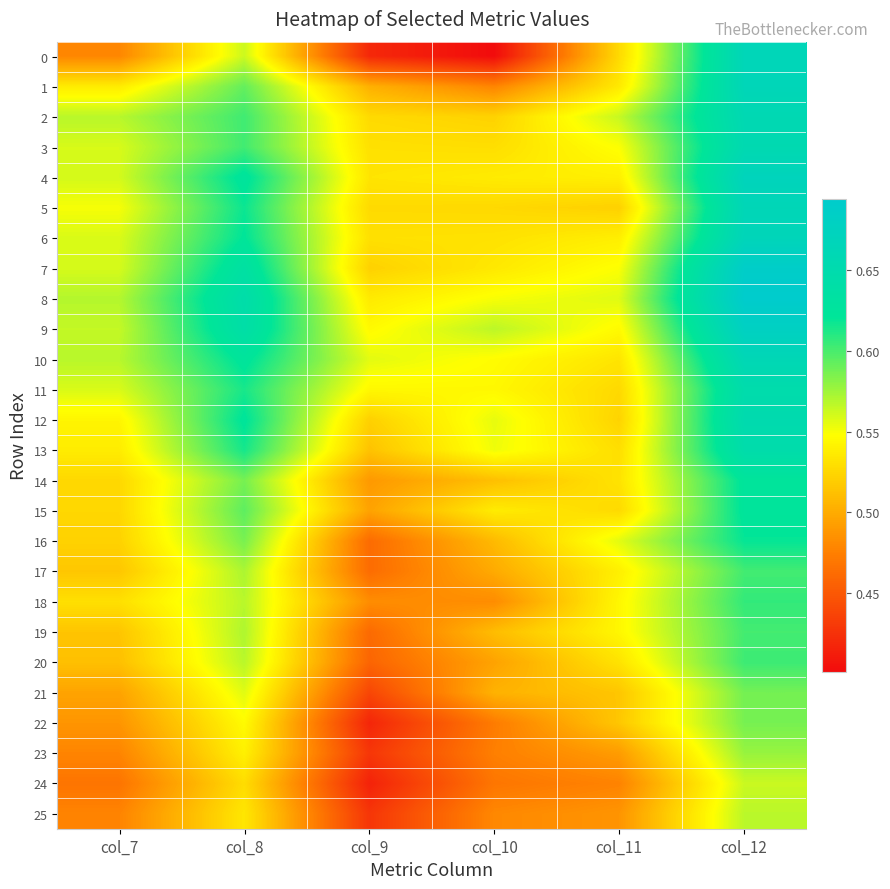

Reading left to right, what are all the values shown in this chart?

0: col_7=0.5	col_8=0.6	col_9=0.4	col_10=0.4	col_11=0.5	col_12=0.7
1: col_7=0.5	col_8=0.6	col_9=0.5	col_10=0.5	col_11=0.5	col_12=0.7
2: col_7=0.6	col_8=0.6	col_9=0.5	col_10=0.5	col_11=0.6	col_12=0.7
3: col_7=0.6	col_8=0.6	col_9=0.5	col_10=0.5	col_11=0.5	col_12=0.7
4: col_7=0.6	col_8=0.6	col_9=0.5	col_10=0.5	col_11=0.5	col_12=0.7
5: col_7=0.6	col_8=0.6	col_9=0.5	col_10=0.5	col_11=0.5	col_12=0.7
6: col_7=0.6	col_8=0.6	col_9=0.5	col_10=0.5	col_11=0.5	col_12=0.7
7: col_7=0.6	col_8=0.6	col_9=0.5	col_10=0.5	col_11=0.5	col_12=0.7
8: col_7=0.6	col_8=0.6	col_9=0.5	col_10=0.5	col_11=0.6	col_12=0.7
9: col_7=0.6	col_8=0.6	col_9=0.5	col_10=0.6	col_11=0.5	col_12=0.7
10: col_7=0.6	col_8=0.6	col_9=0.6	col_10=0.5	col_11=0.5	col_12=0.7
11: col_7=0.6	col_8=0.6	col_9=0.5	col_10=0.5	col_11=0.5	col_12=0.6
12: col_7=0.5	col_8=0.6	col_9=0.5	col_10=0.6	col_11=0.5	col_12=0.7
13: col_7=0.5	col_8=0.6	col_9=0.5	col_10=0.6	col_11=0.5	col_12=0.6
14: col_7=0.5	col_8=0.6	col_9=0.5	col_10=0.5	col_11=0.5	col_12=0.6
15: col_7=0.5	col_8=0.6	col_9=0.5	col_10=0.5	col_11=0.5	col_12=0.6
16: col_7=0.5	col_8=0.6	col_9=0.5	col_10=0.5	col_11=0.6	col_12=0.6
17: col_7=0.5	col_8=0.6	col_9=0.5	col_10=0.5	col_11=0.5	col_12=0.6
18: col_7=0.5	col_8=0.6	col_9=0.5	col_10=0.5	col_11=0.5	col_12=0.6
19: col_7=0.5	col_8=0.6	col_9=0.5	col_10=0.5	col_11=0.5	col_12=0.6
20: col_7=0.5	col_8=0.6	col_9=0.5	col_10=0.5	col_11=0.5	col_12=0.6
21: col_7=0.5	col_8=0.6	col_9=0.4	col_10=0.5	col_11=0.5	col_12=0.6
22: col_7=0.5	col_8=0.5	col_9=0.4	col_10=0.5	col_11=0.5	col_12=0.6
23: col_7=0.5	col_8=0.5	col_9=0.4	col_10=0.5	col_11=0.5	col_12=0.6
24: col_7=0.5	col_8=0.5	col_9=0.4	col_10=0.5	col_11=0.5	col_12=0.6
25: col_7=0.5	col_8=0.5	col_9=0.4	col_10=0.5	col_11=0.5	col_12=0.6